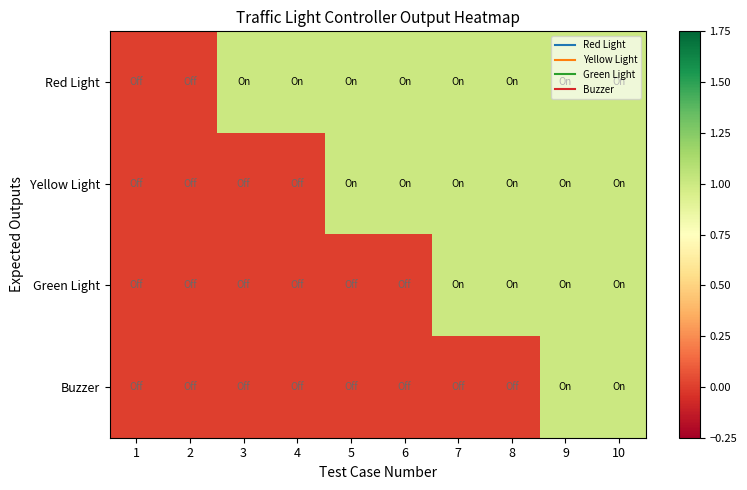

Rank the series by their average value, from lowest to highest.

Buzzer, Green Light, Yellow Light, Red Light